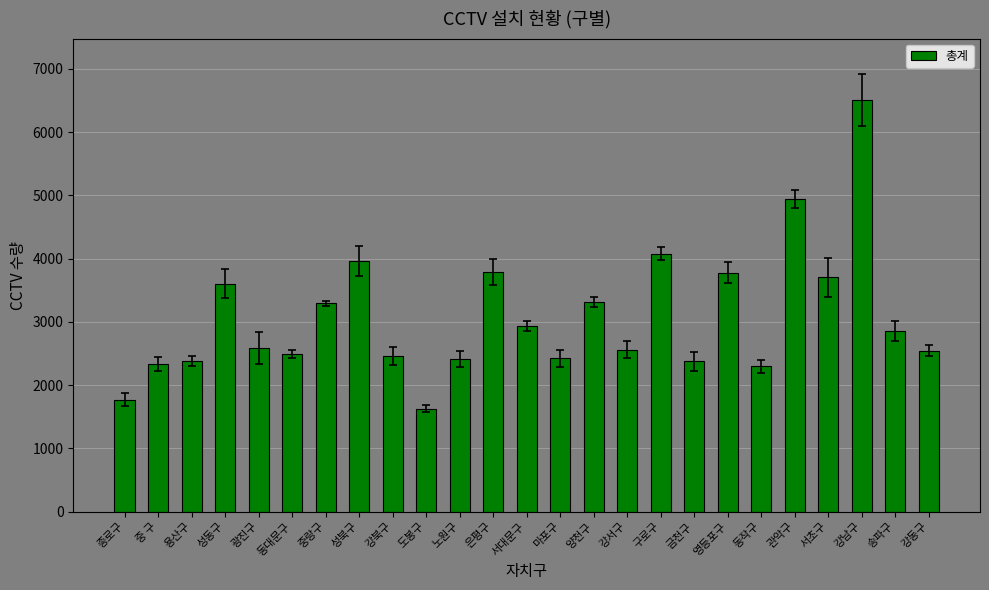

What is the change in value from 동대문구 to 송파구?

+357